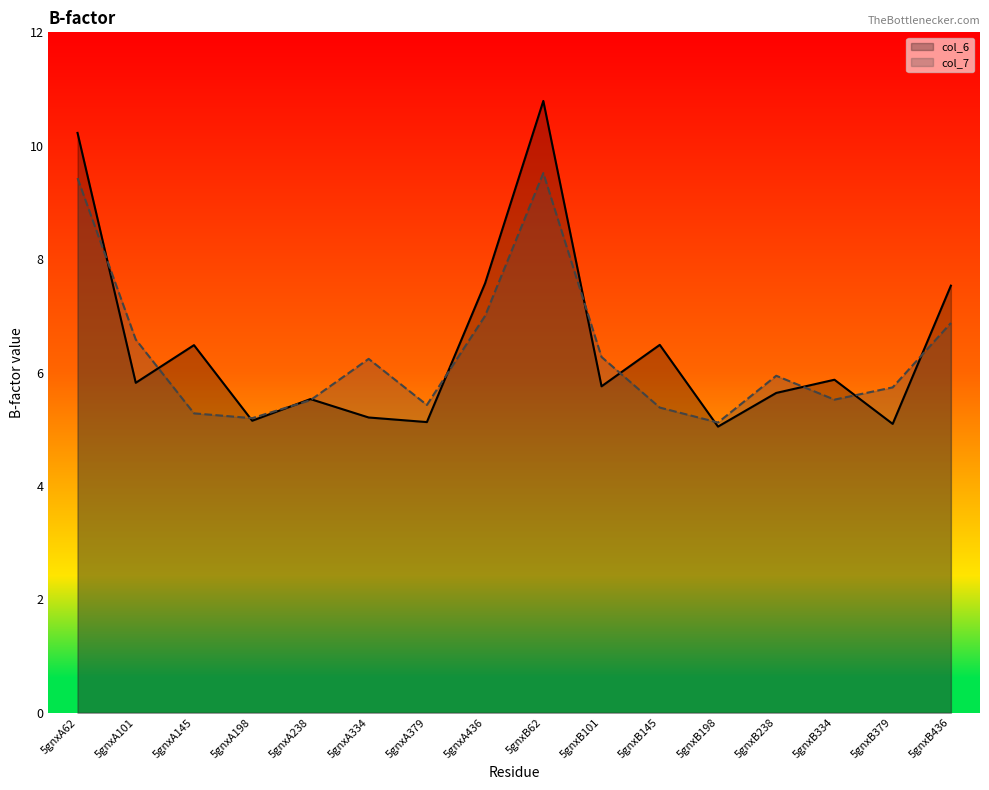

What is the difference between the maximum and minimum values in the col_6 series?

5.7